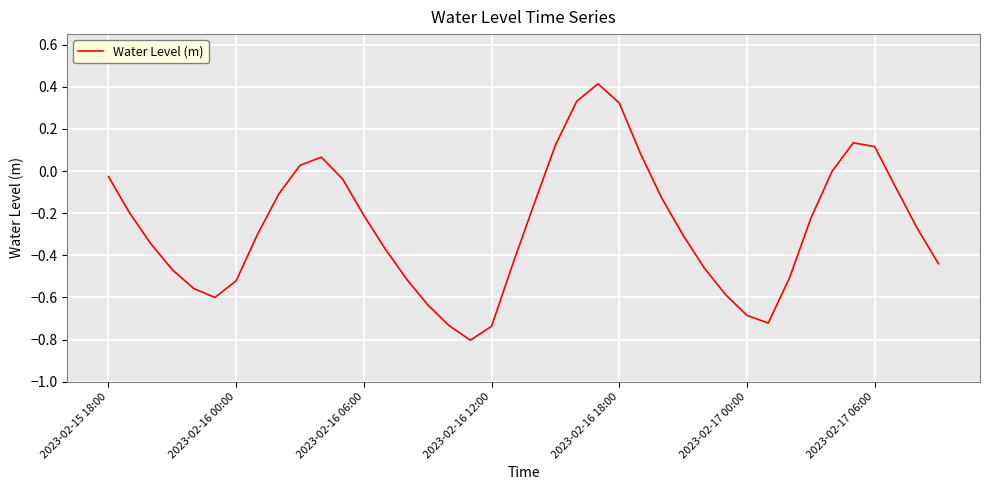

What is the smallest value displayed?

-0.8